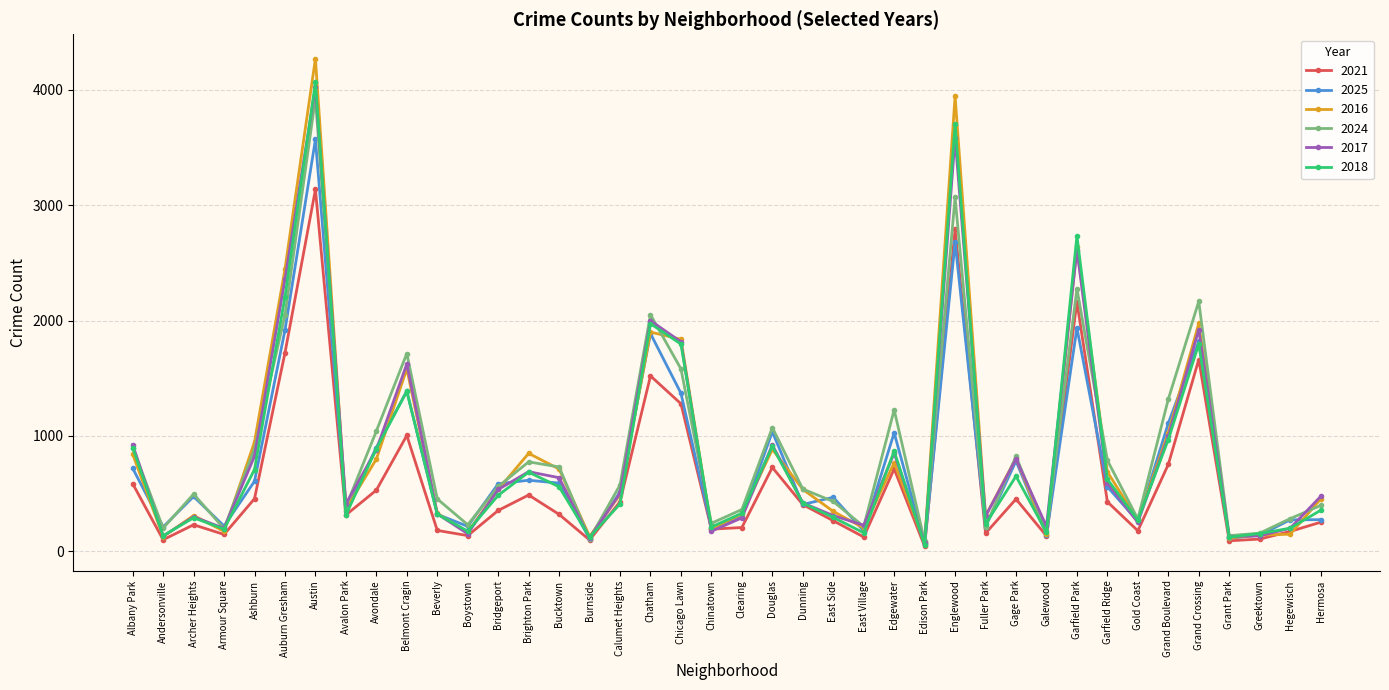

What is the value of the 2025 point at the 1st from the left?

720